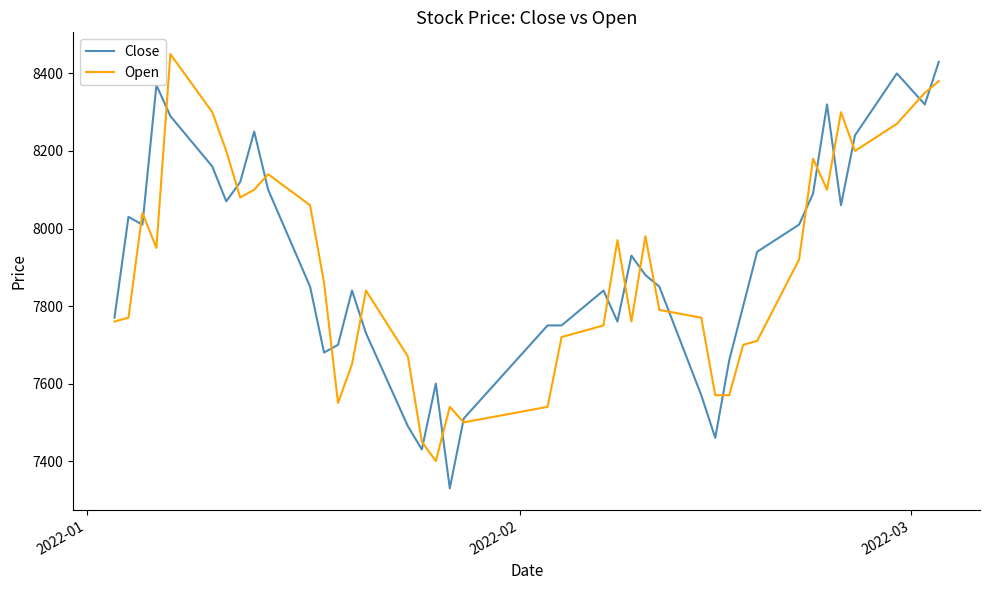

What is the minimum value shown in the chart?

7330